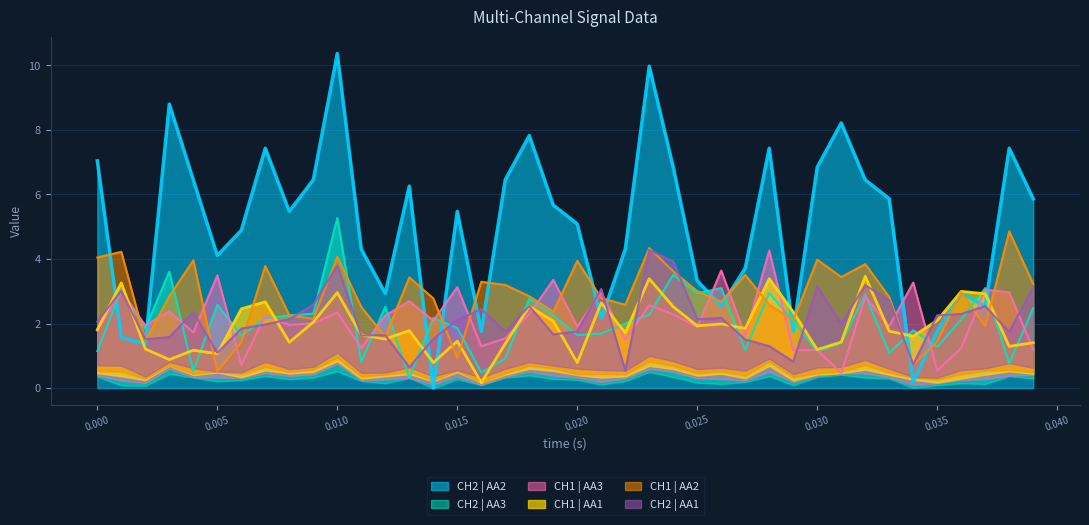

Is the value of CH2 | AA2 at 24 greater than the value of CH2 | AA1 at 0.000?

Yes